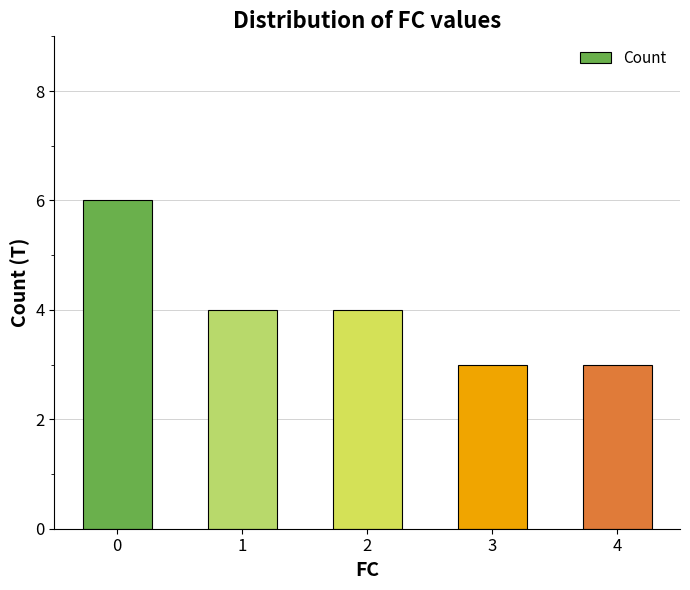

What is the average value?

4